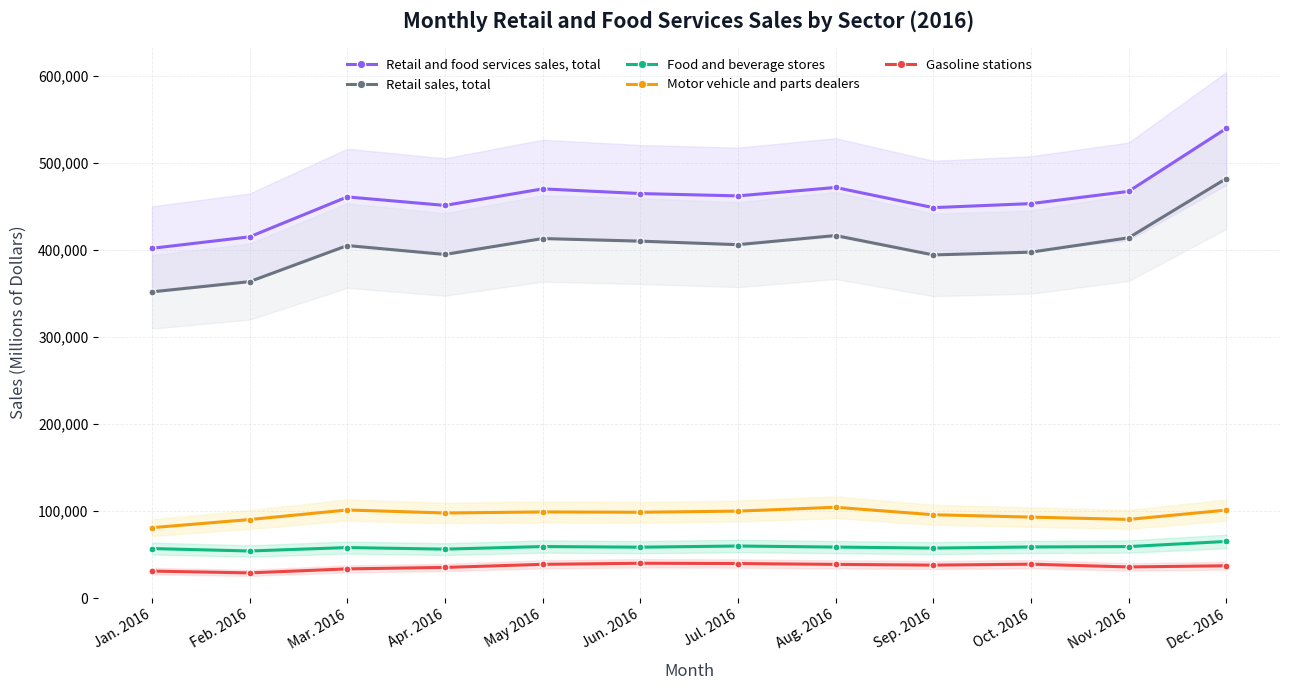

The Gasoline stations series shows 38781 at May 2016. True or false?

True